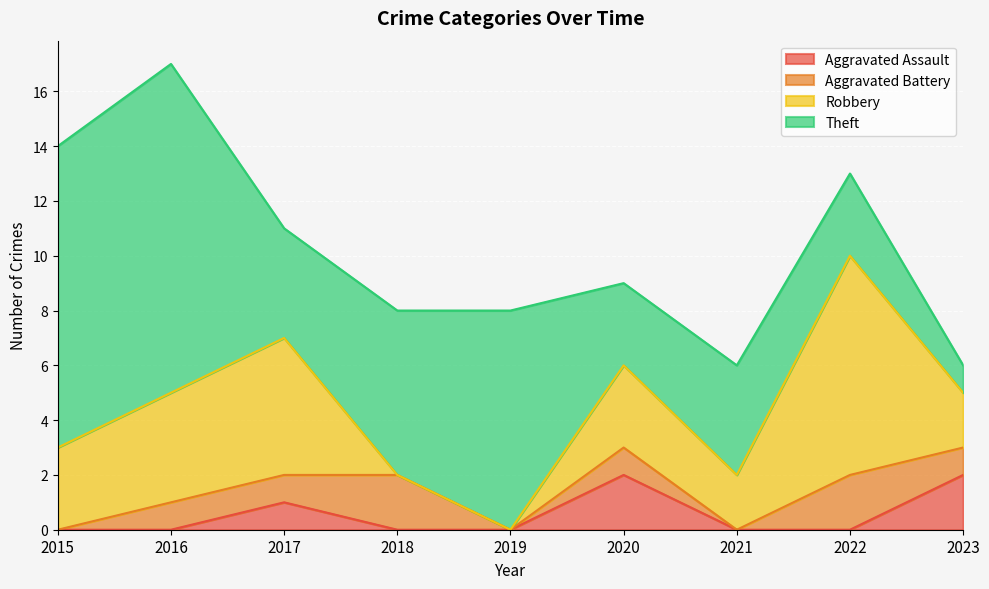

At which category does Aggravated Assault reach its first local peak?

2017